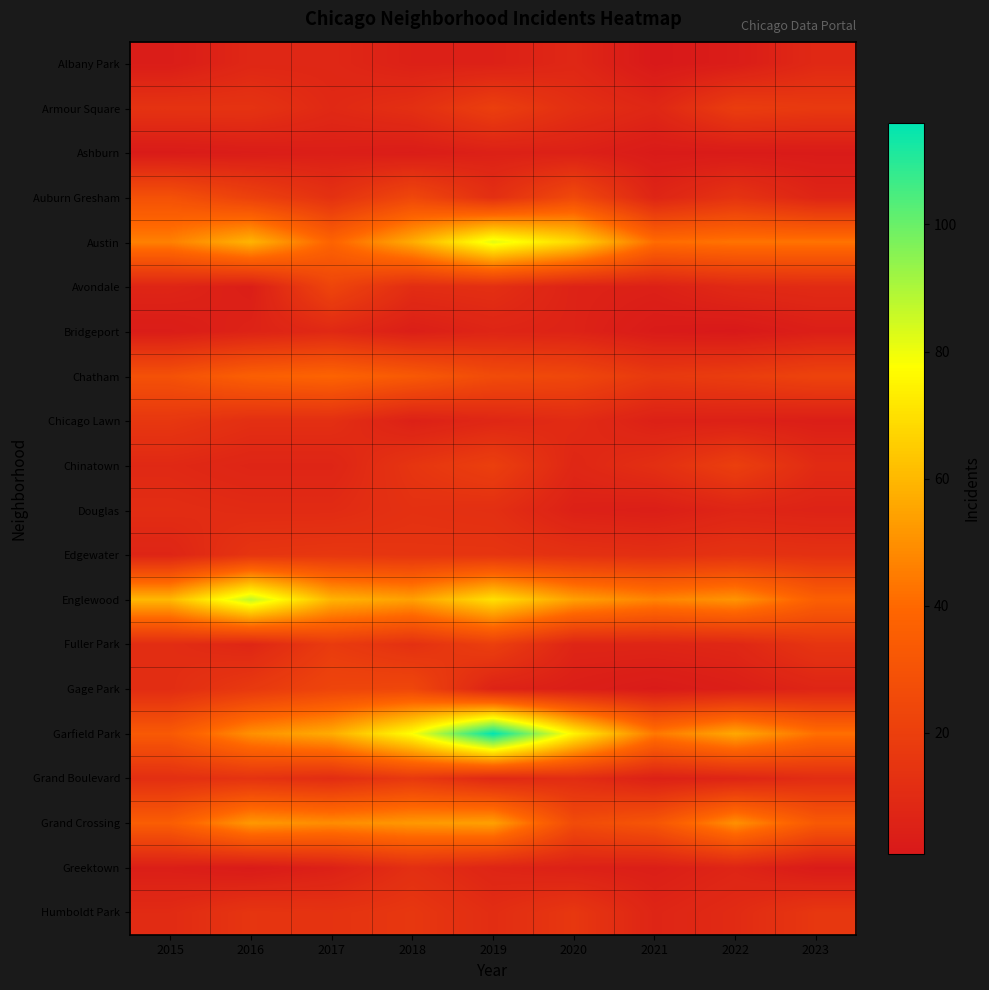

How many distinct data groups are displayed?

20